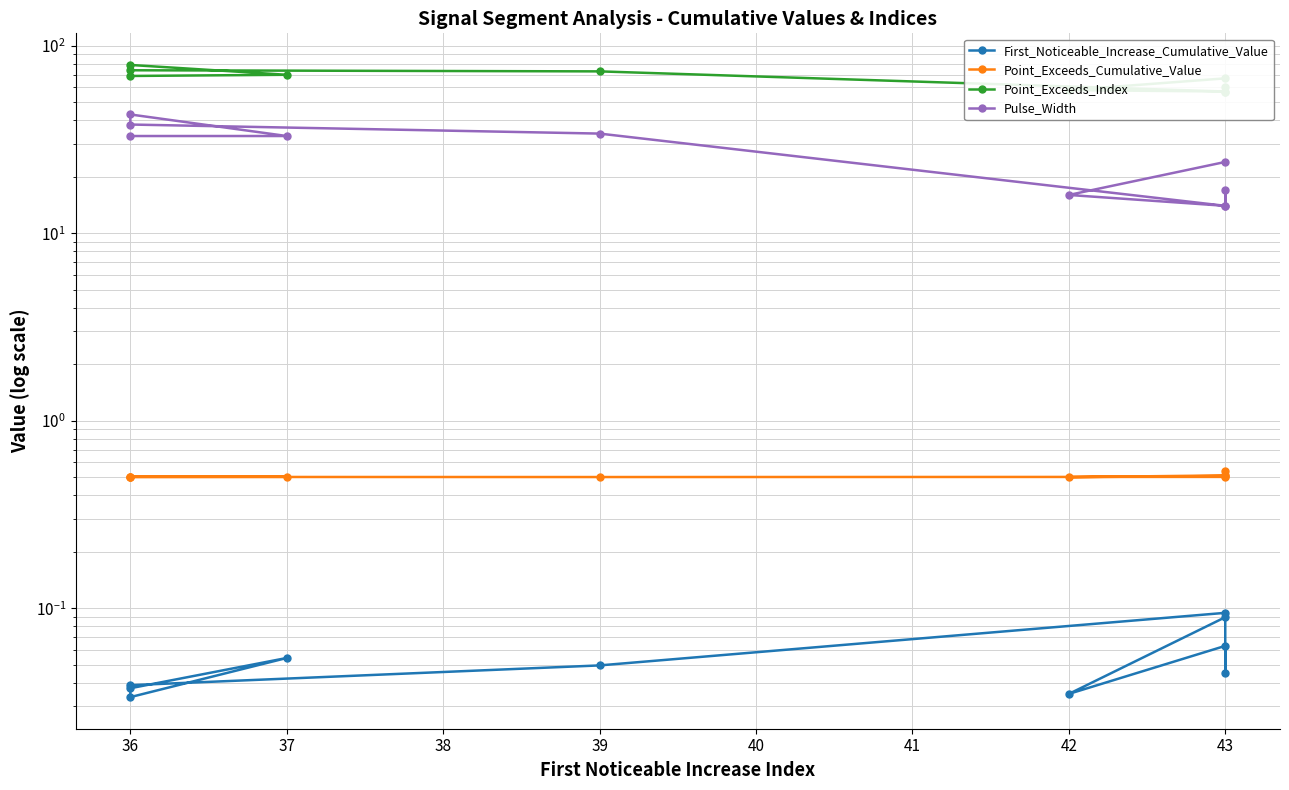

Which series changed the most between 43 and 36?

Pulse_Width